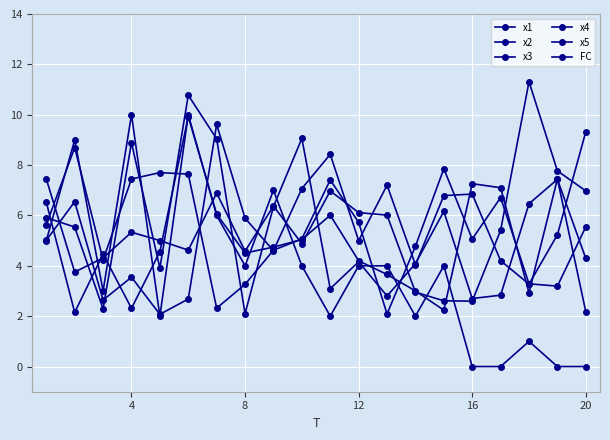

Does the chart have visible grid lines?

Yes